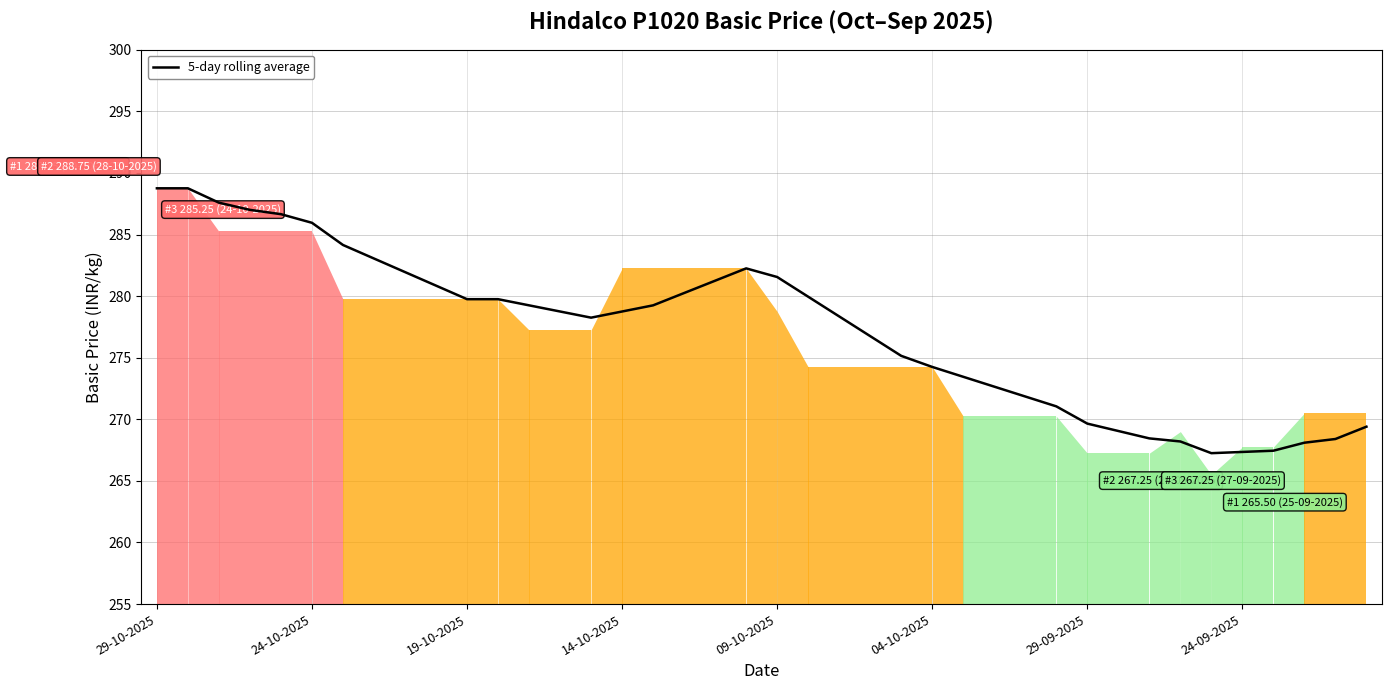

What is the minimum value shown in the chart?

267.2